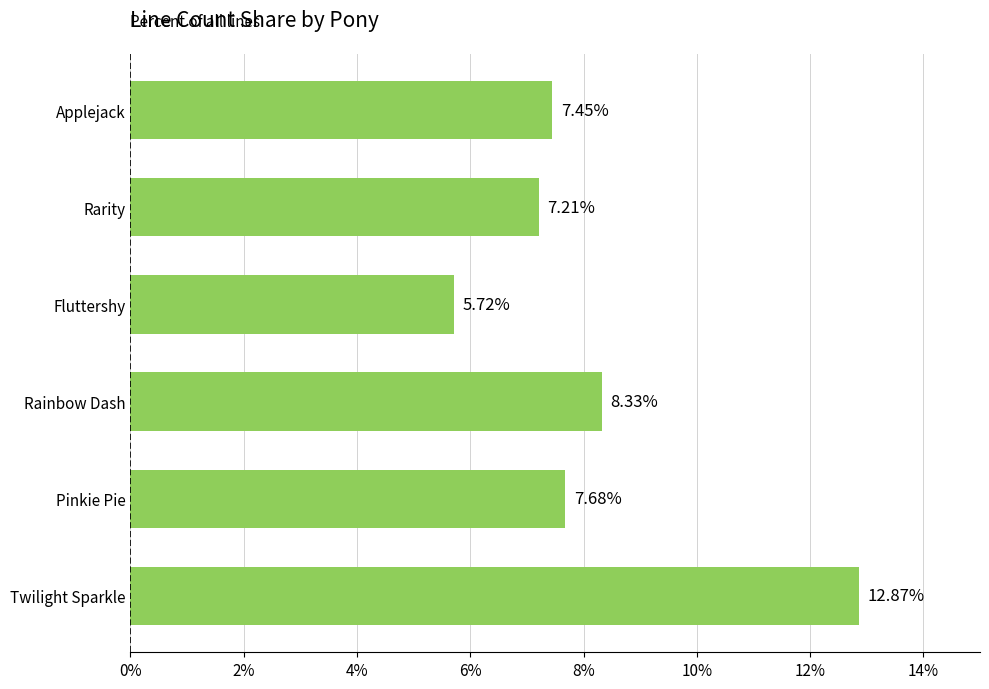

What is the sum of all values?

49.3